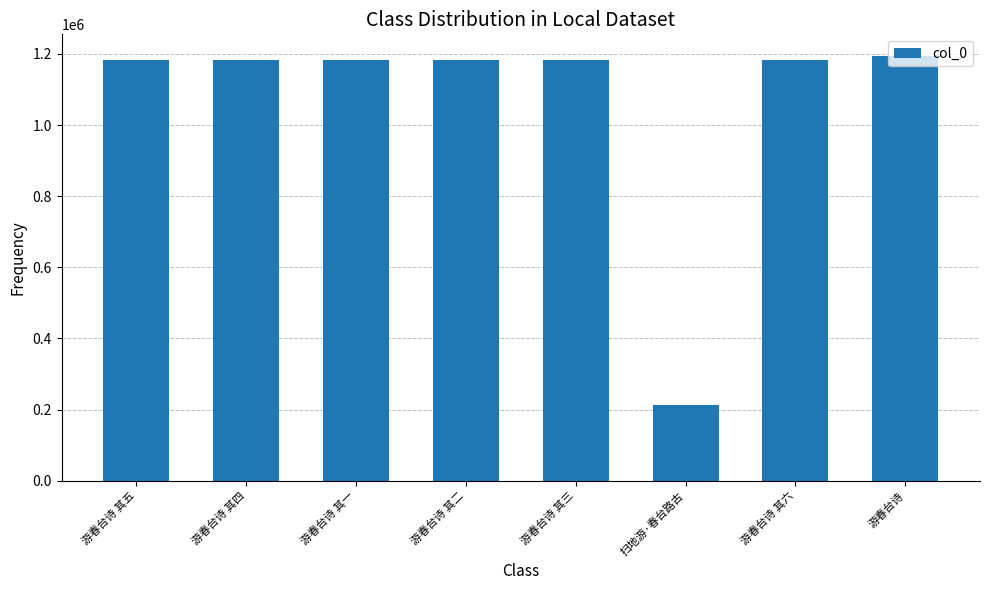

What is the change in value from 游春台诗 其二 to 游春台诗 其三?

+1